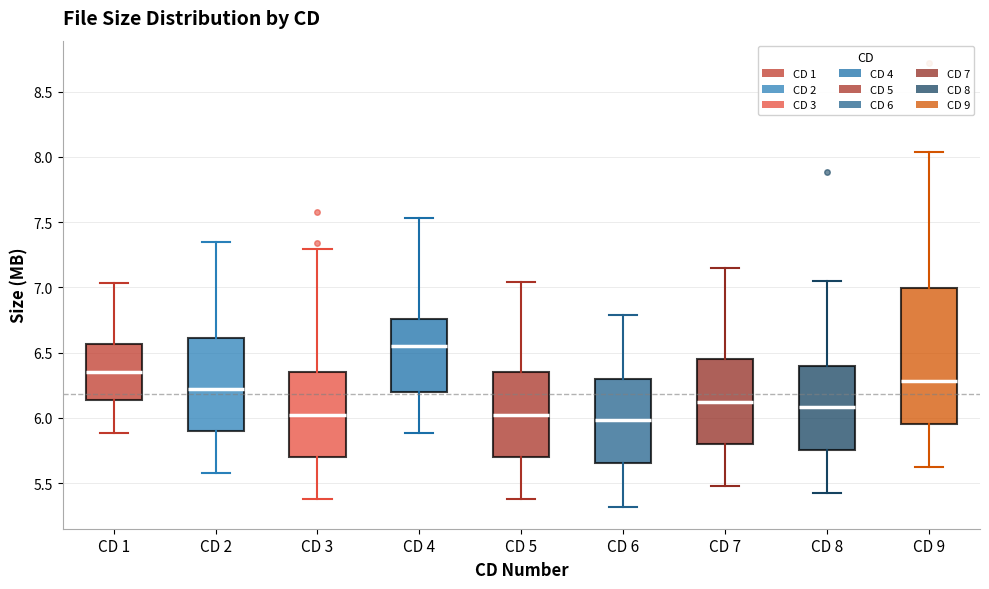

Reading left to right, read every box against the y-axis: the position of its median line, the range the box covers, and the ends of its whiskers. The values are not printed on the chart, so give them approximately, as read against the axis.

CD 1: median 6.35, box 6.15 to 6.55, whiskers 5.90 to 7.05
CD 2: median 6.20, box 5.90 to 6.60, whiskers 5.60 to 7.35
CD 3: median 6.00, box 5.70 to 6.35, whiskers 5.40 to 7.30
CD 4: median 6.55, box 6.20 to 6.75, whiskers 5.90 to 7.55
CD 5: median 6.00, box 5.70 to 6.35, whiskers 5.40 to 7.05
CD 6: median 6.00, box 5.65 to 6.30, whiskers 5.30 to 6.80
CD 7: median 6.10, box 5.80 to 6.45, whiskers 5.50 to 7.15
CD 8: median 6.10, box 5.75 to 6.40, whiskers 5.40 to 7.05
CD 9: median 6.30, box 5.95 to 7.00, whiskers 5.60 to 8.05